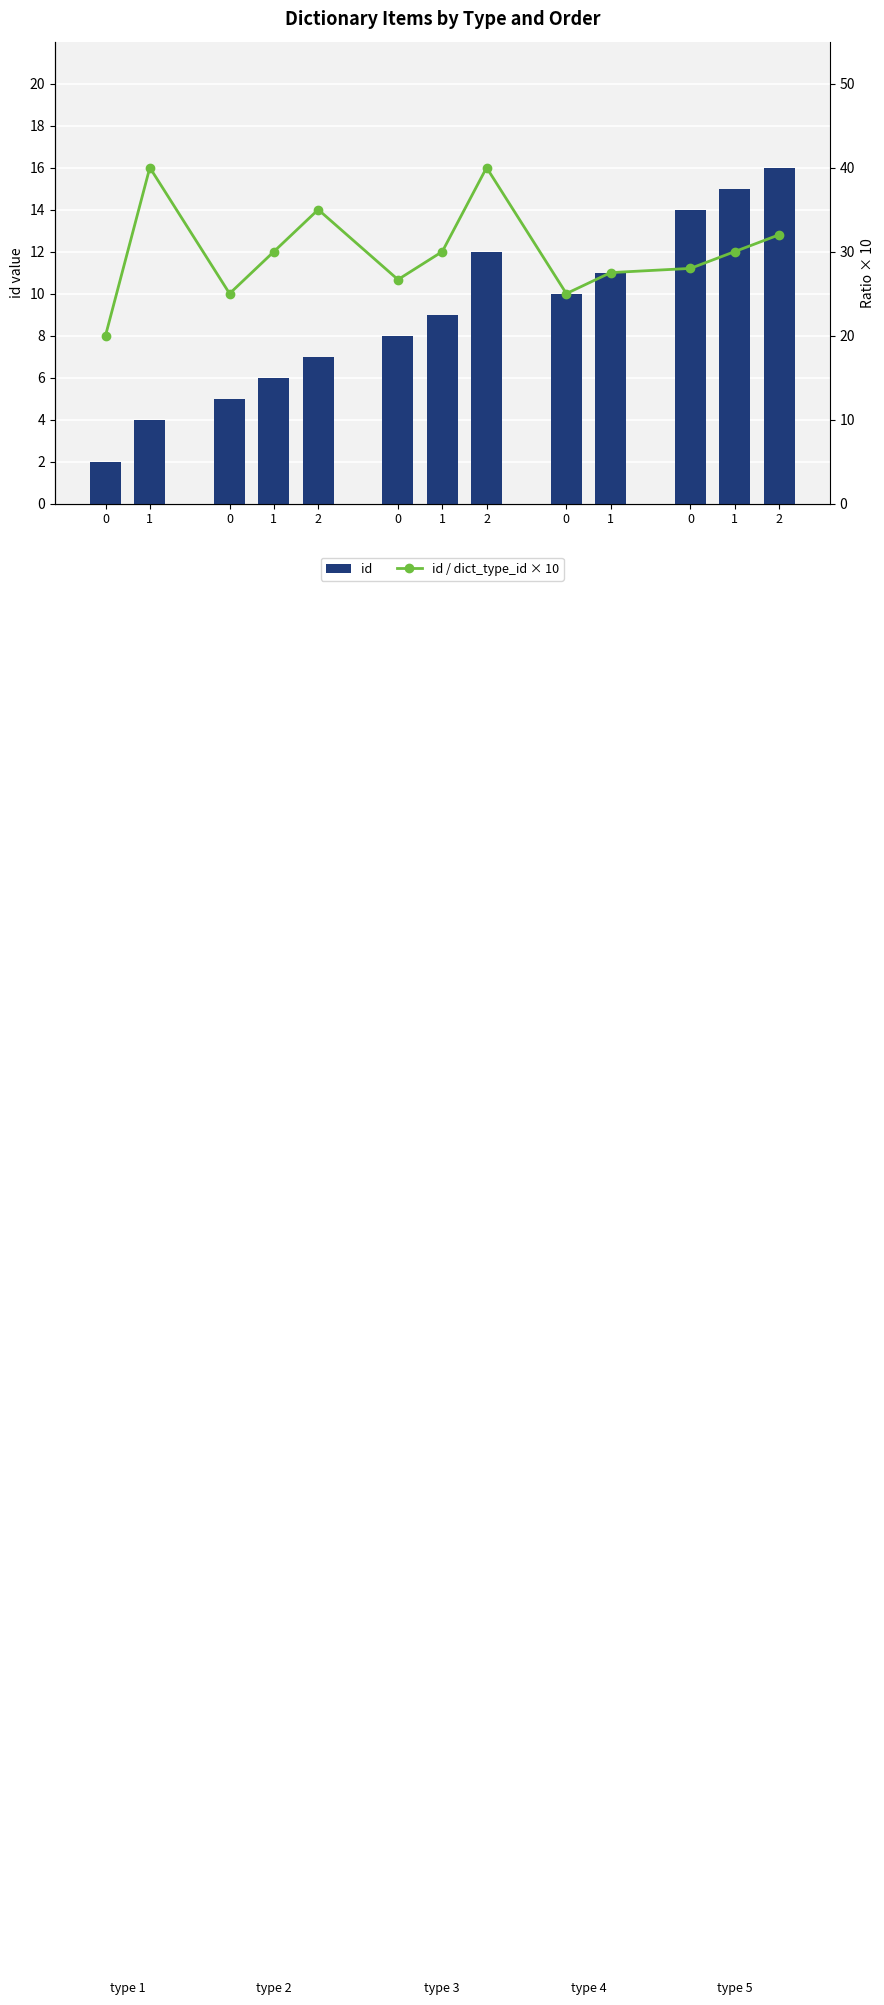

What is the value of the id / dict_type_id × 10 bar at the 12th from the left?

40.0